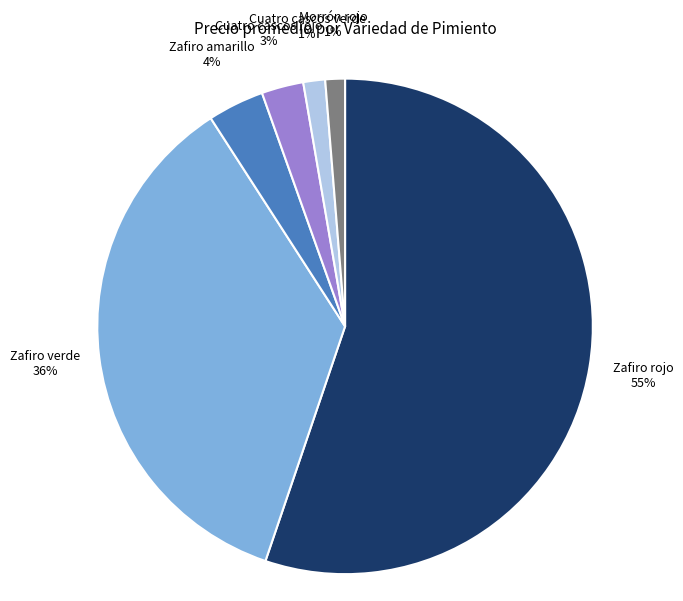

How many slices are in this pie chart?

6